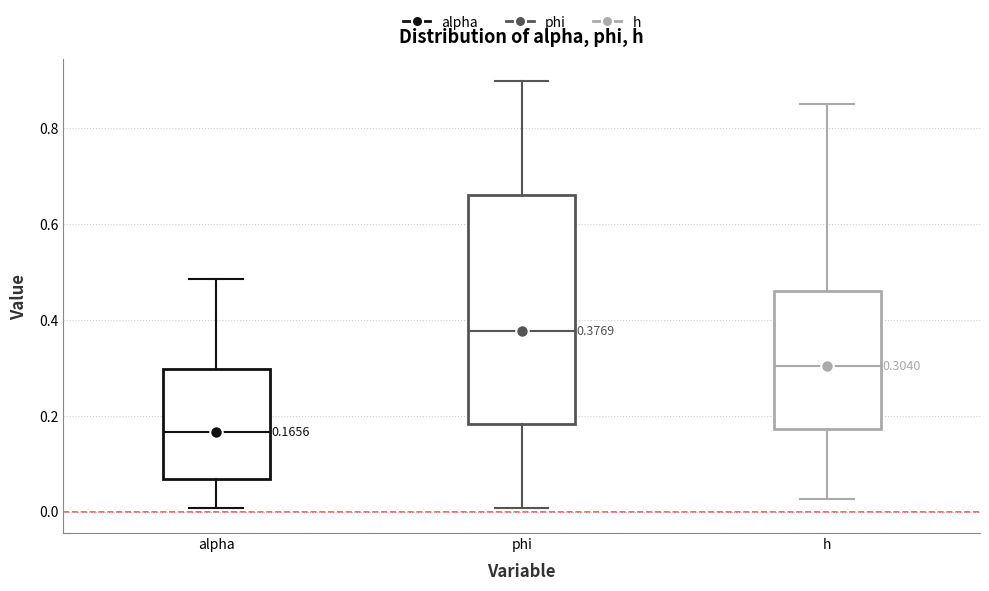

Comparing the boxes themselves (not the whiskers), which one is the tallest?

phi